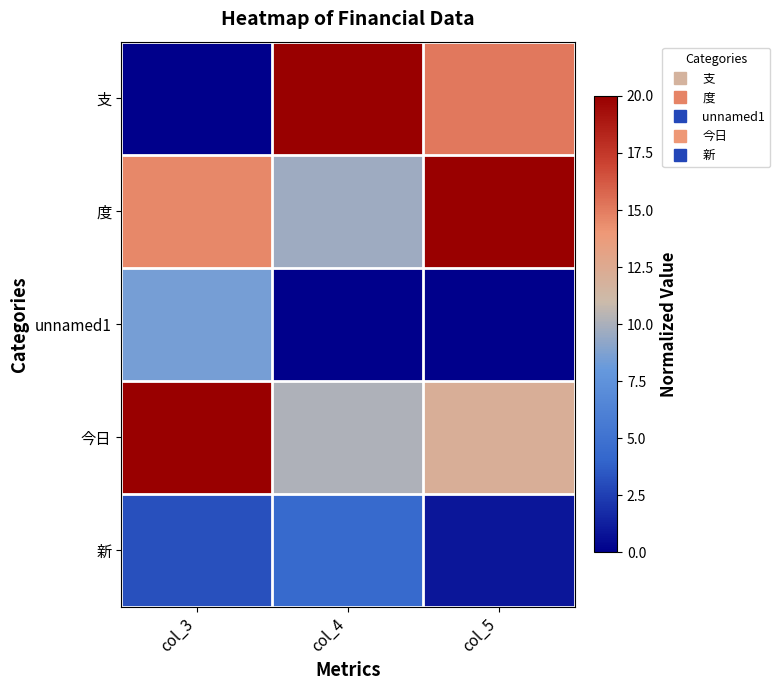

Reading left to right, list all the values displayed in this chart.

支: col_3=0.0	col_4=20.0	col_5=15.1
度: col_3=14.5	col_4=9.7	col_5=20.0
unnamed1: col_3=8.5	col_4=0.0	col_5=0.0
今日: col_3=20.0	col_4=10.1	col_5=12.1
新: col_3=3.2	col_4=4.3	col_5=0.9